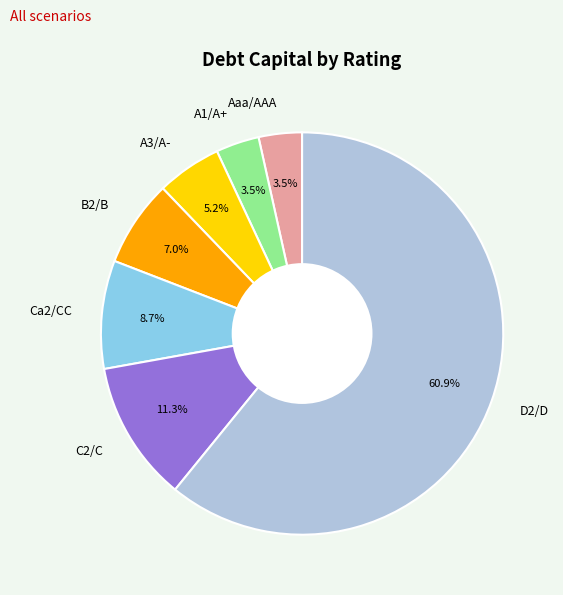

To the nearest percent, what percentage of the pie is B2/B?

7%